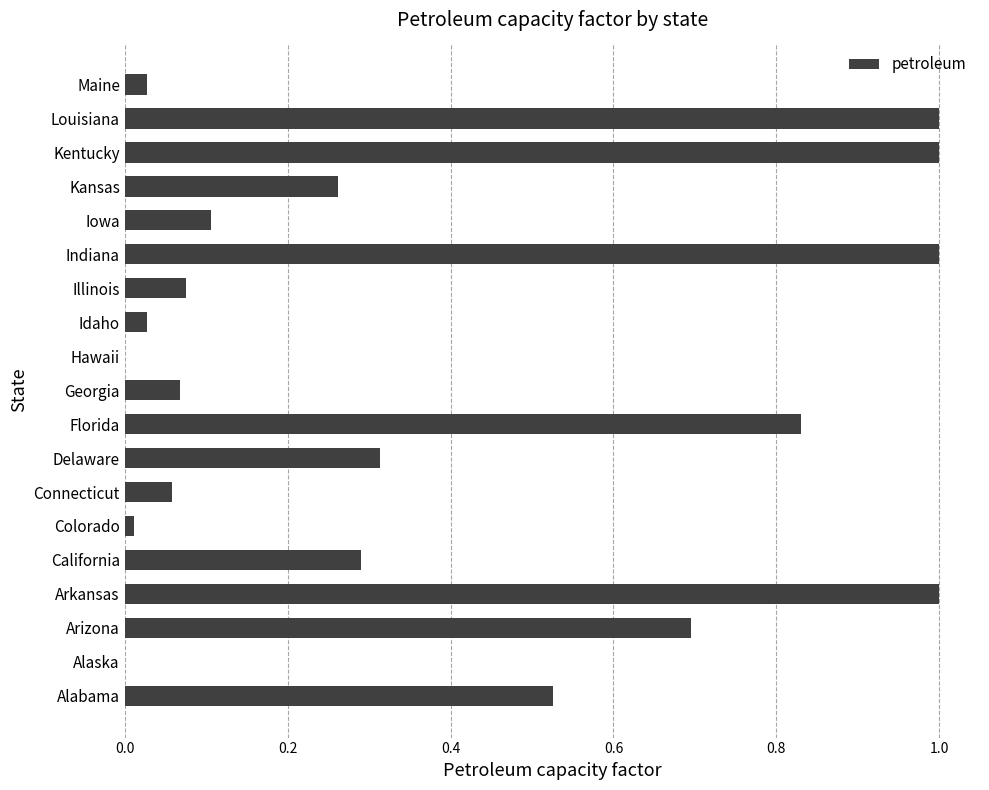

What is the greatest value displayed?

1.0